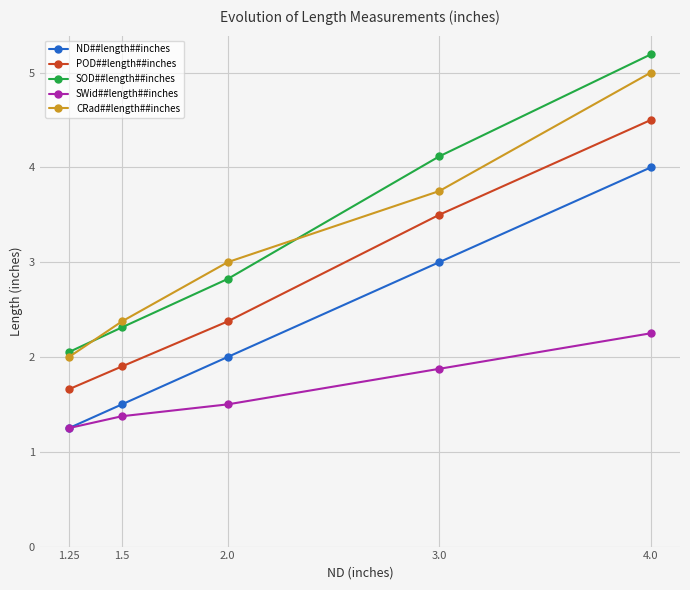

What are all the series names shown in the legend?

ND##length##inches, POD##length##inches, SOD##length##inches, SWid##length##inches, CRad##length##inches